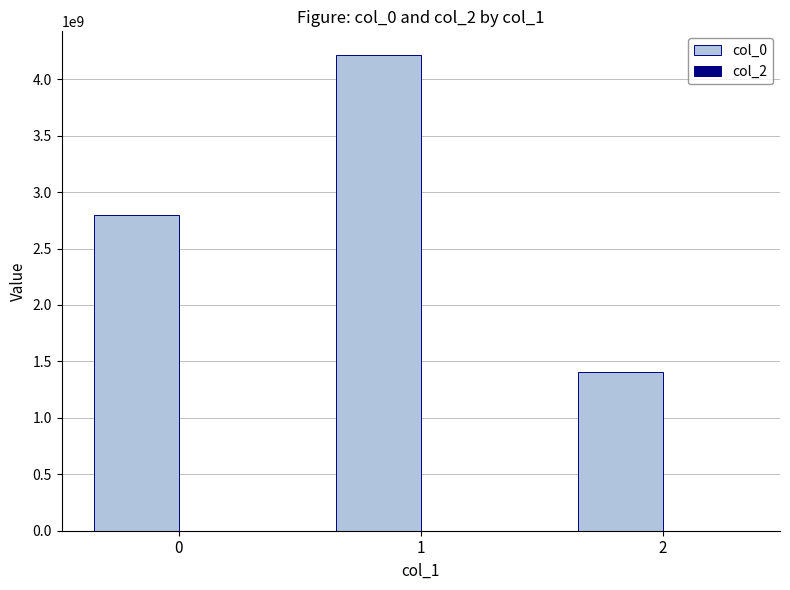

Reading right to left, what are all the values shown in this chart?

2=1409156125	1=4213286840	0=2798538904